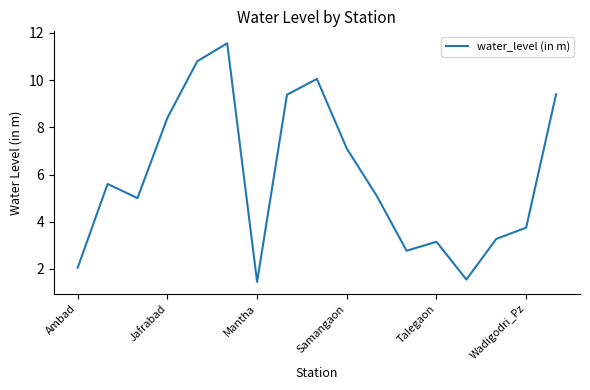

What is the difference between the maximum and minimum values?

10.1